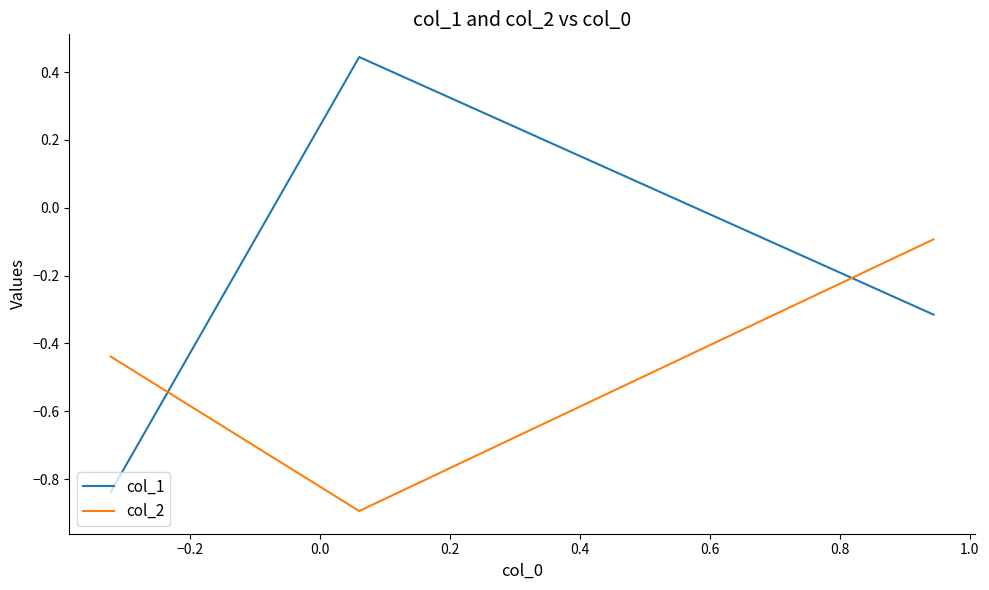

Which series has the widest spread of values?

col_1